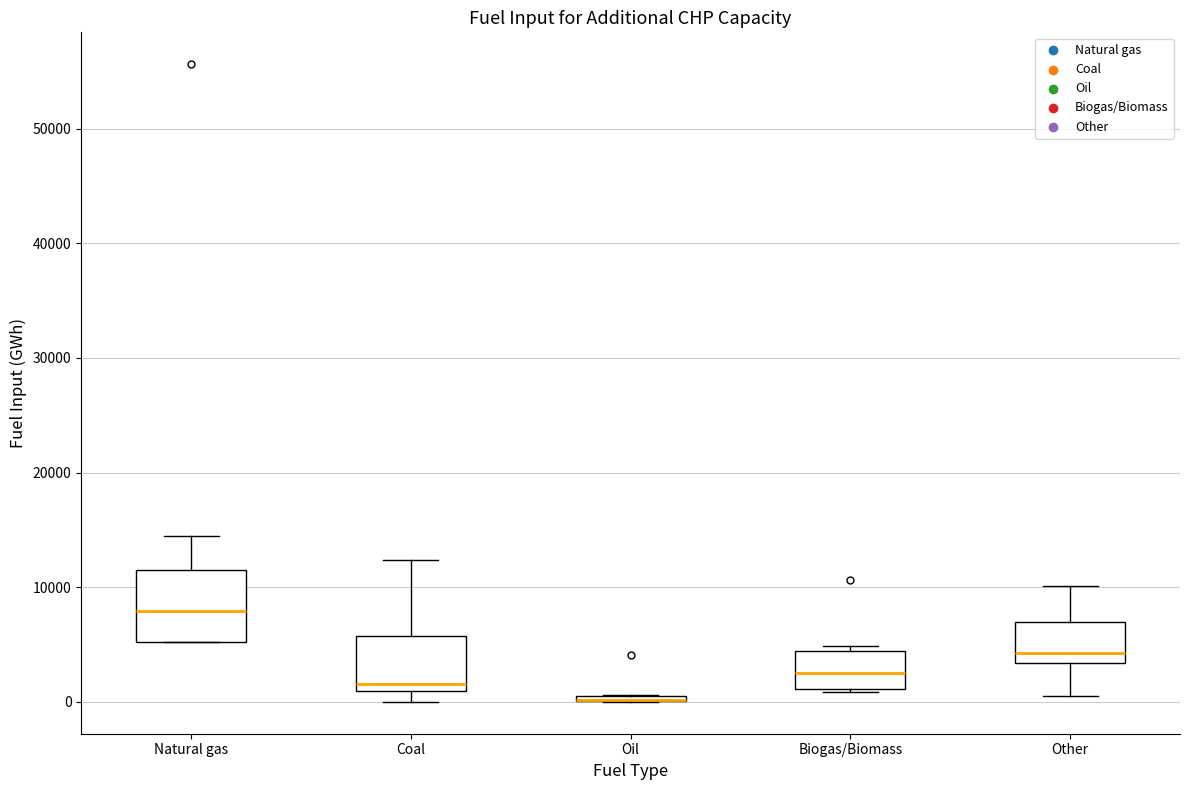

Where is the upper edge of the box for Biogas/Biomass on the y-axis? The values are not printed on the chart, so give them approximately, as read against the axis.

4000